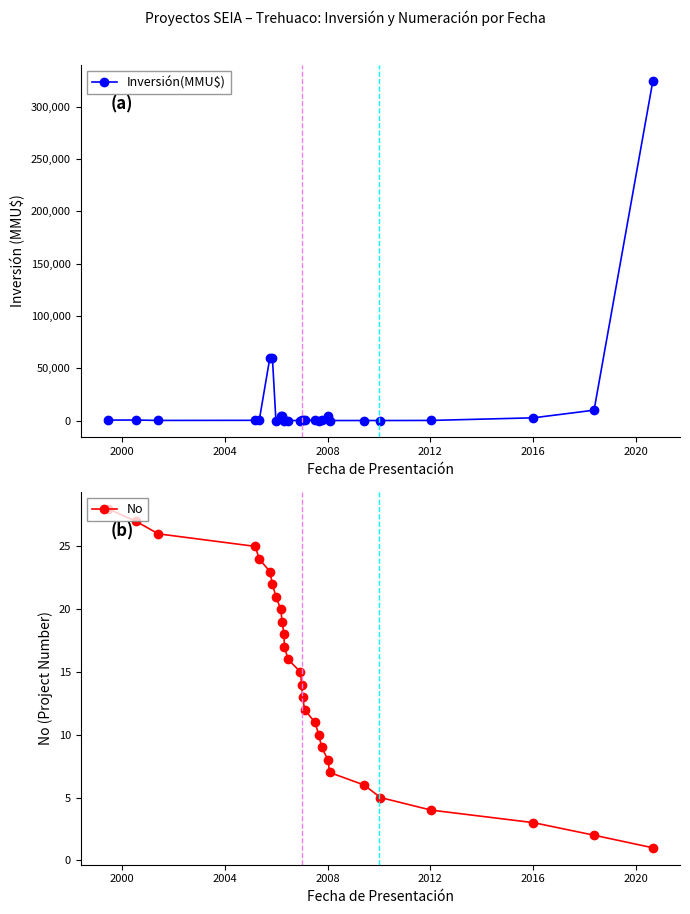

True or false: Inversión(MMU$) has more than 0 interior local peaks.

True